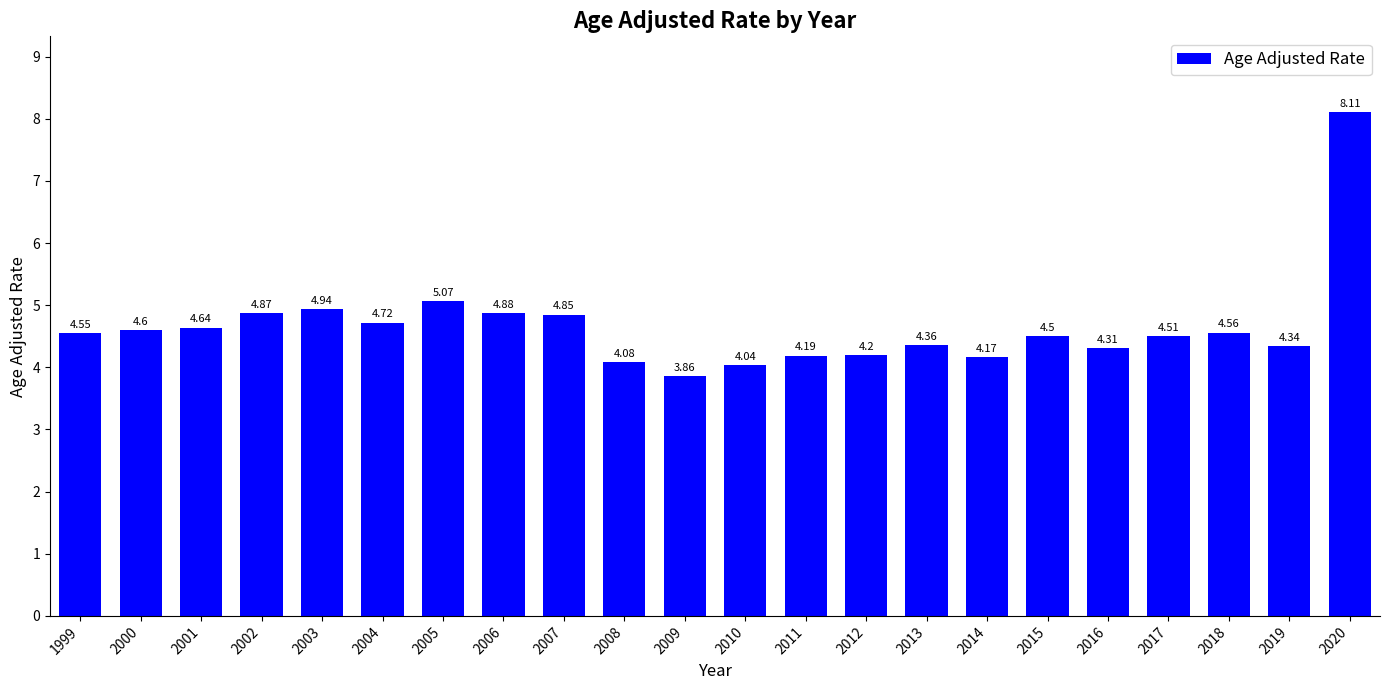

Is it true that the value at 2006 is 4.9?

True